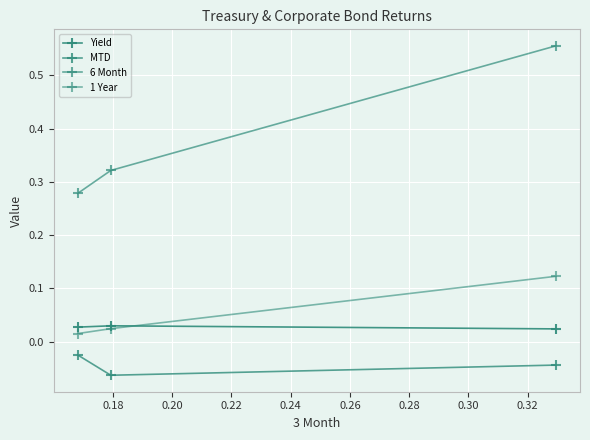

How many Yield values are between 0 and 1?

3